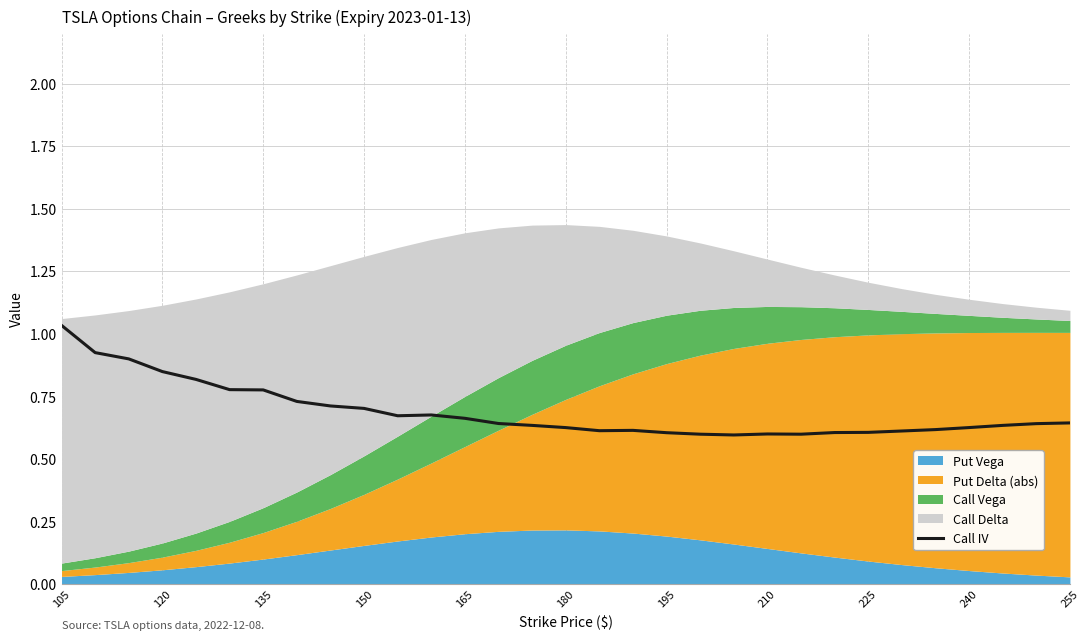

True or false: Call IV has a value of 0.6 at 210.

True